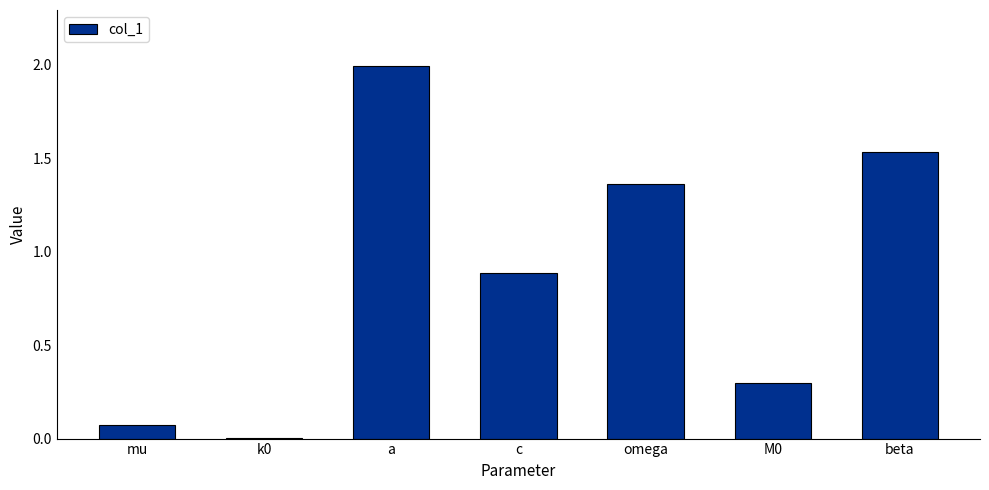

The chart shows a value of 0.0 at mu. True or false?

False